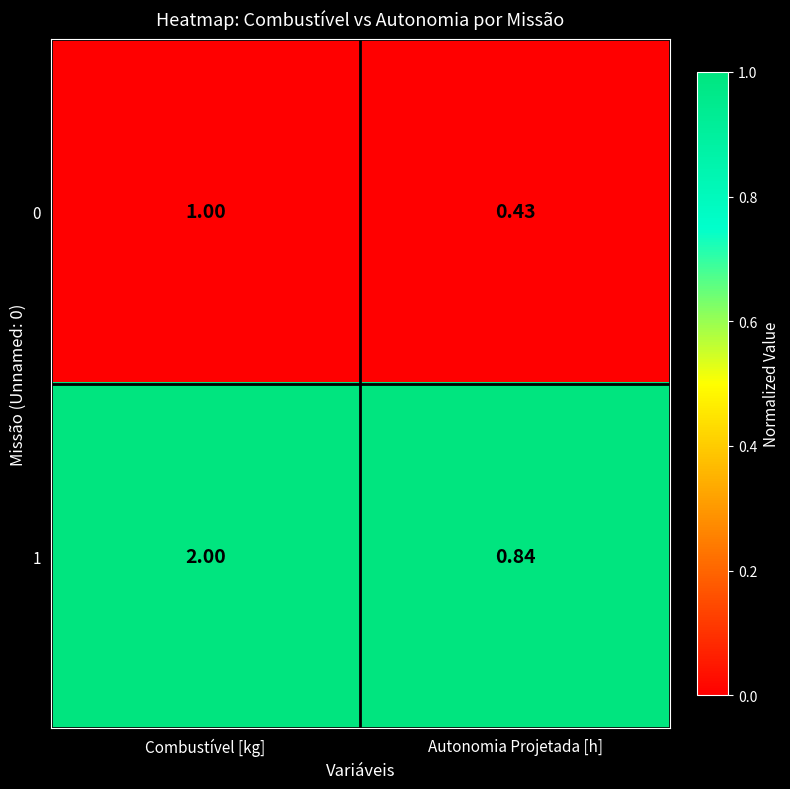

What is the total value across all series at Autonomia Projetada [h]?

1.3